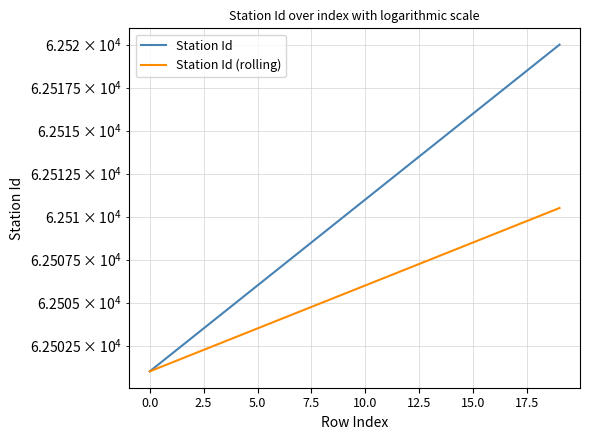

Reading left to right, what are all the values shown in this chart?

Station Id: 62501.0	62502.0	62503.0	62504.0	62505.0	62506.0	62507.0	62508.0	62509.0	62510.0	62511.0	62512.0	62513.0	62514.0	62515.0	62516.0	62517.0	62518.0	62519.0	62520.0
Station Id (rolling): 62501.0	62501.5	62502.0	62502.5	62503.0	62503.5	62504.0	62504.5	62505.0	62505.5	62506.0	62506.5	62507.0	62507.5	62508.0	62508.5	62509.0	62509.5	62510.0	62510.5